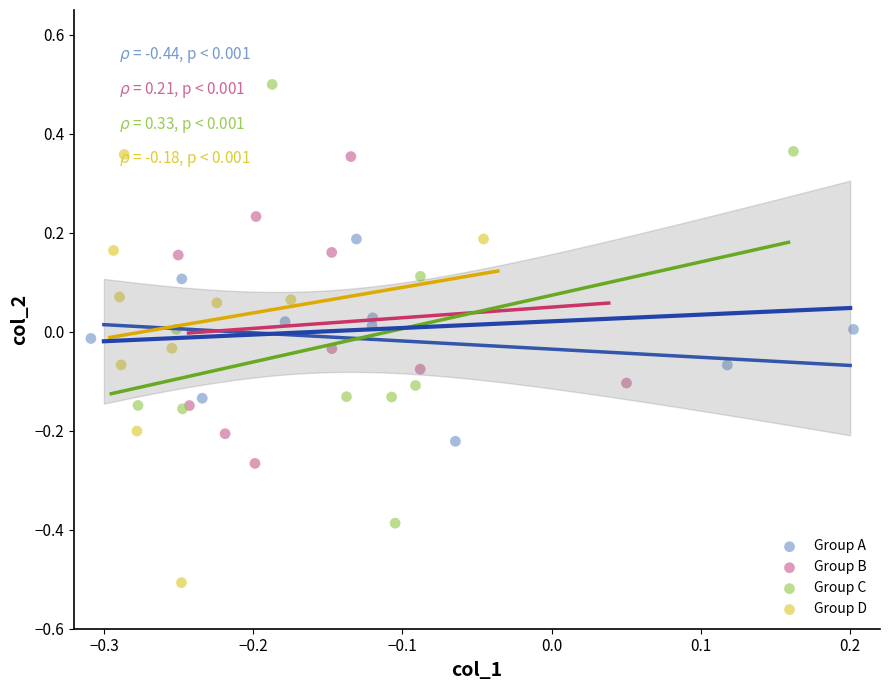

Which series has the largest Y range (max minus min)?

Group C